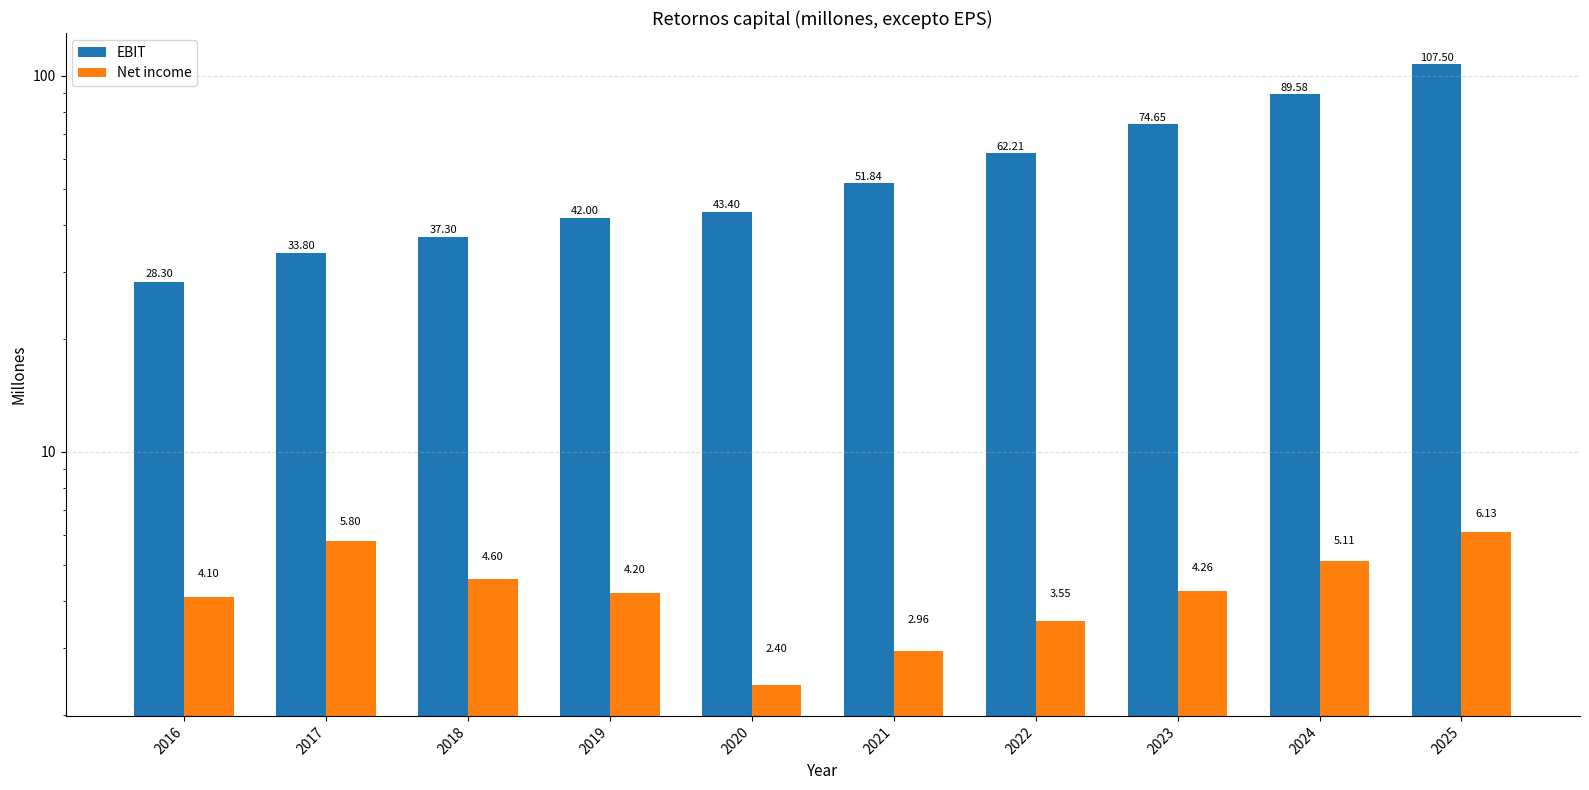

Which series changed the most between 2018 and 2020?

EBIT